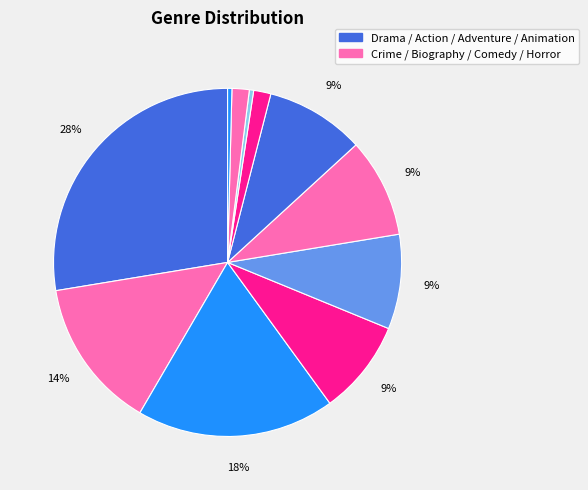

How many slices are in this pie chart?

11